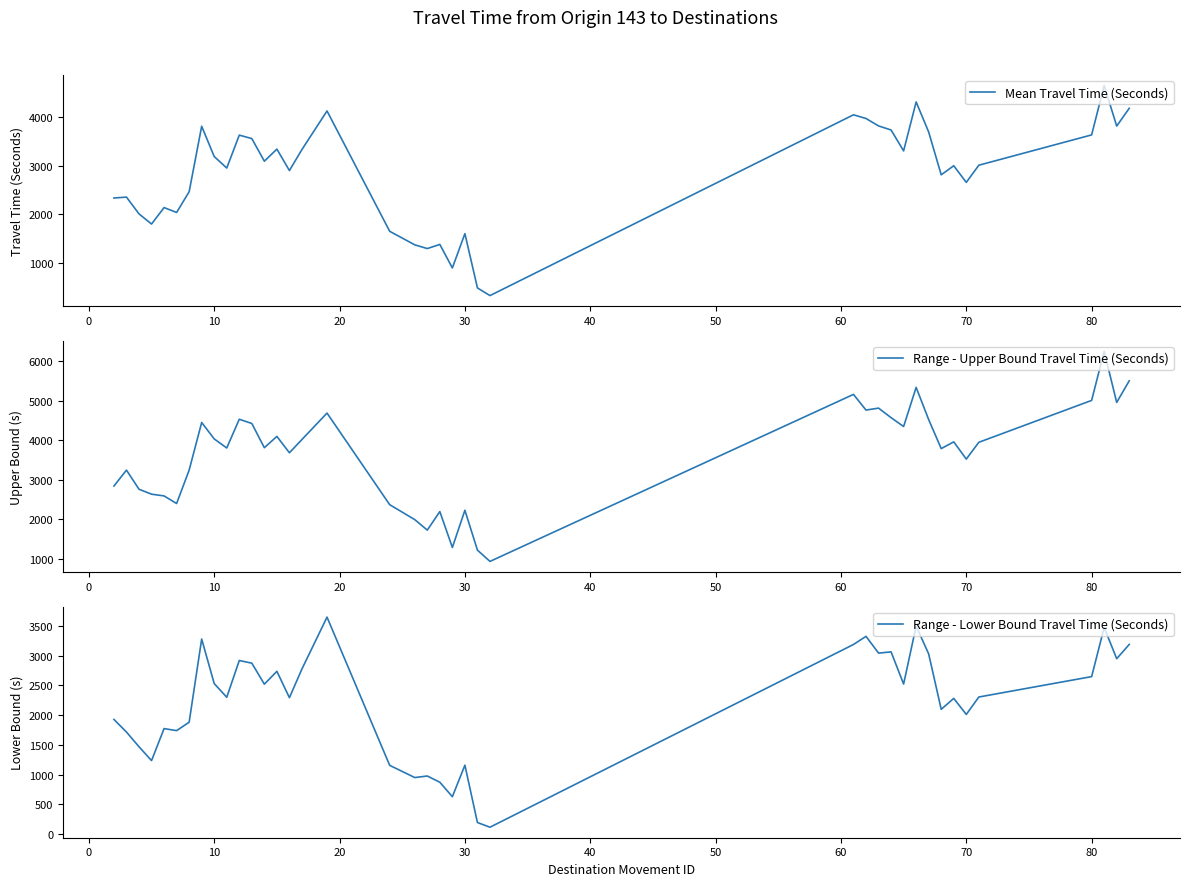

Is it true that Range - Upper Bound Travel Time (Seconds) equals 1359 at 60?

False